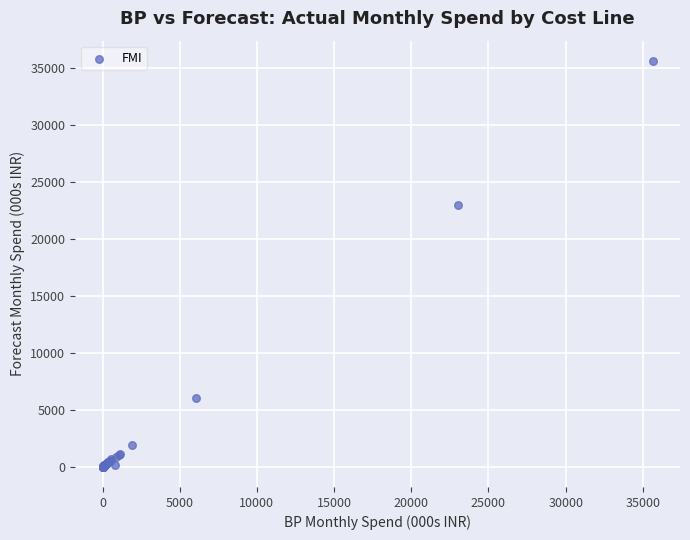

What Y value in the scatter plot is closest to 17812?

23000.0